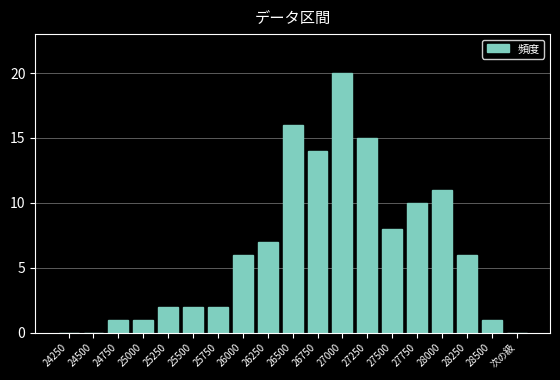

The value at 27500 is 14. True or false?

False